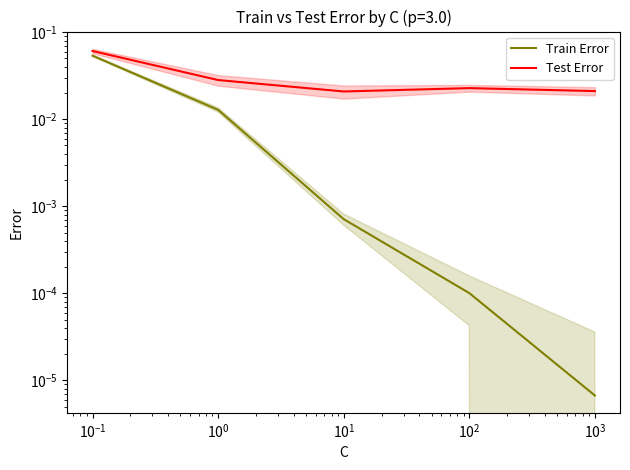

Does the chart have visible grid lines?

No